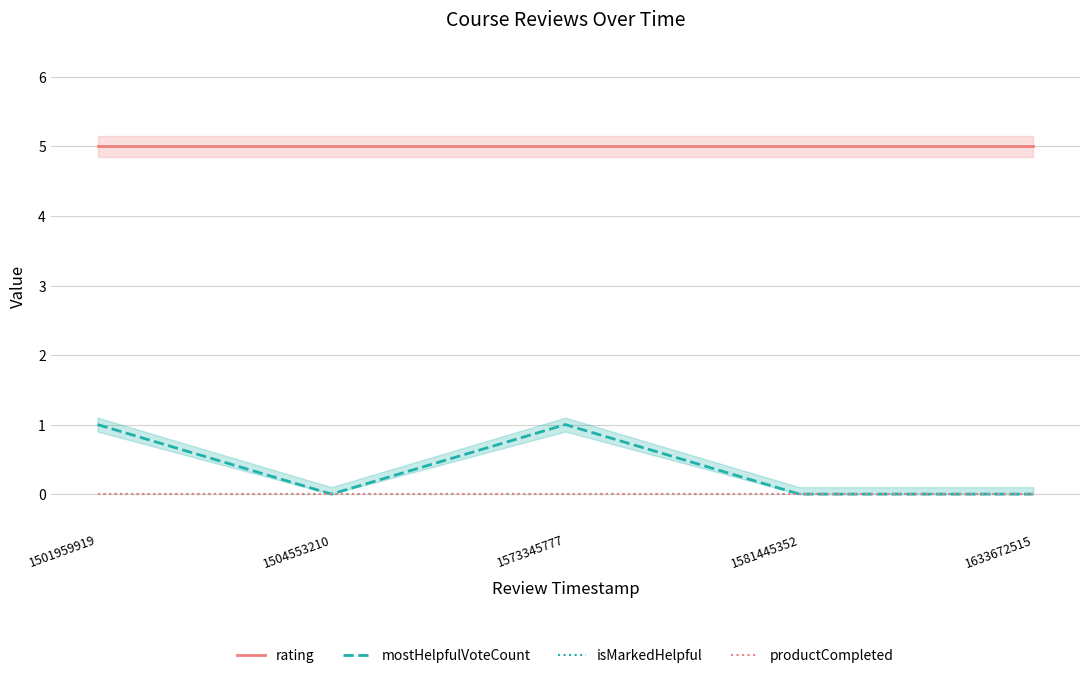

Which category has the highest value in the isMarkedHelpful series?

1501959919